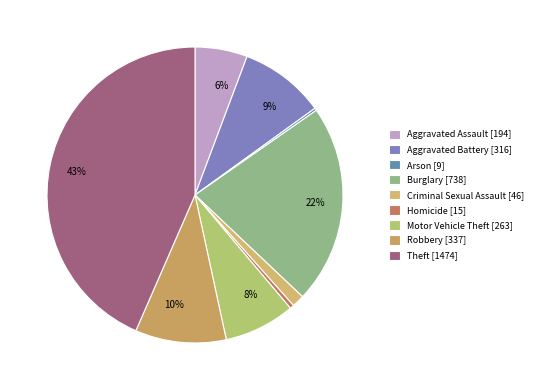

Count the number of slices in the pie.

9